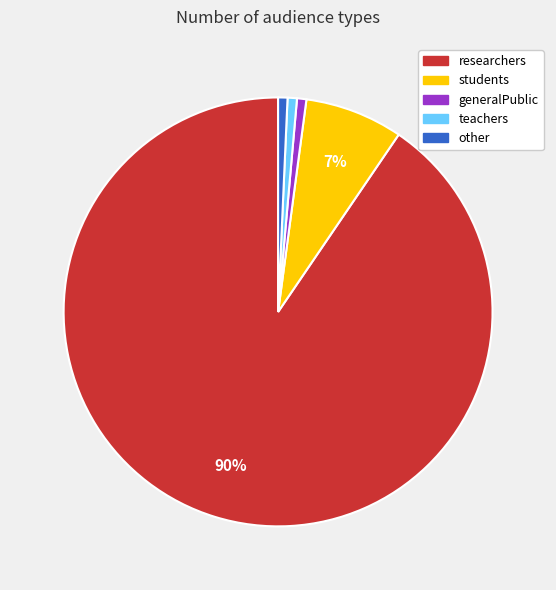

Count the number of slices in the pie.

5